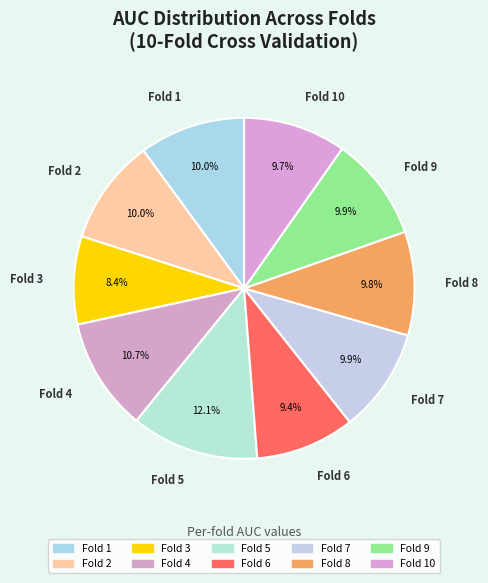

What is the smallest slice in the pie chart?

Fold 3